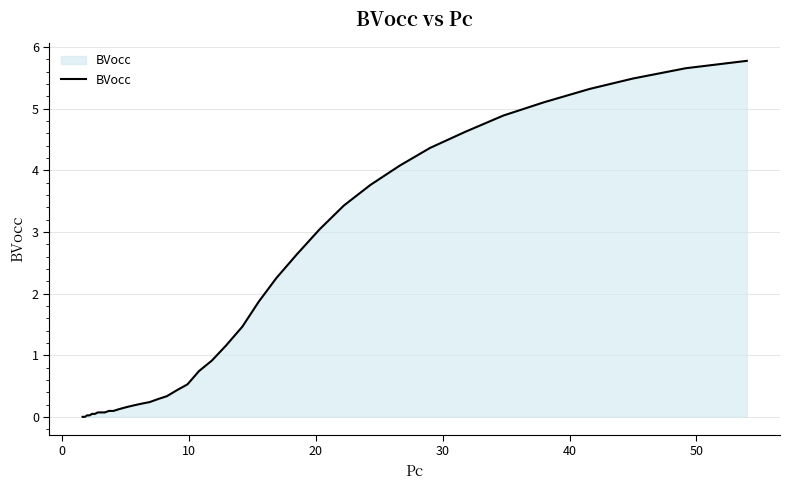

What is the greatest value displayed?

5.8